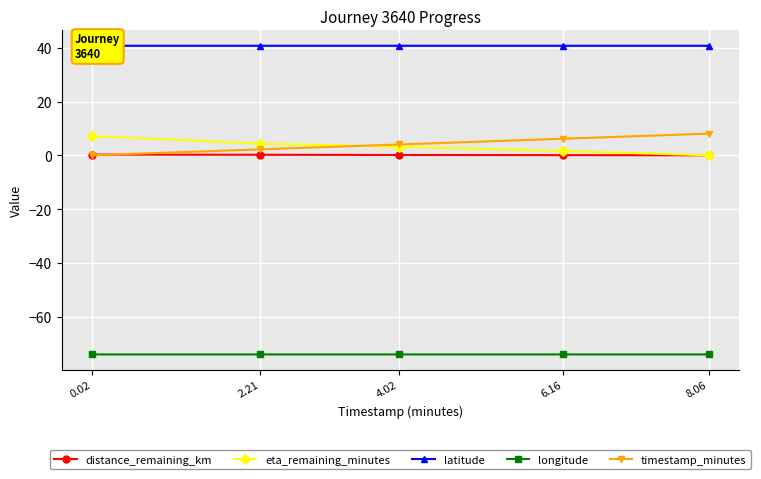

How many lines are shown in the chart?

5